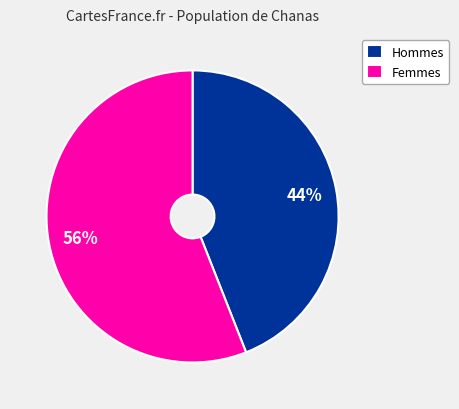

Is the sum of Hommes and Femmes greater than half?

Yes